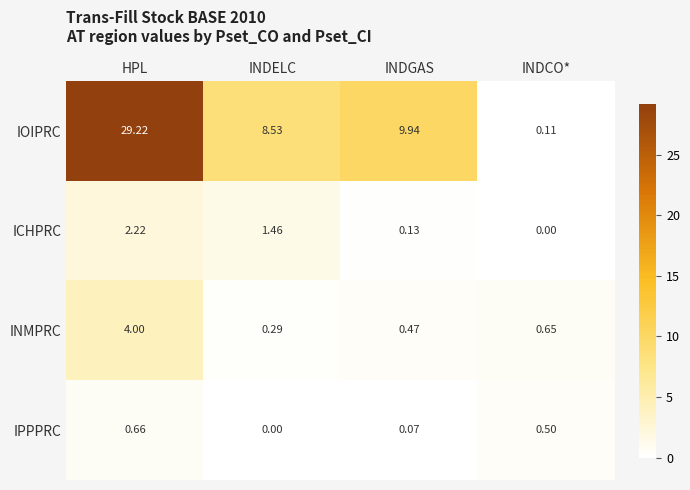

Is the value of IOIPRC at HPL greater than the value of ICHPRC at HPL?

Yes